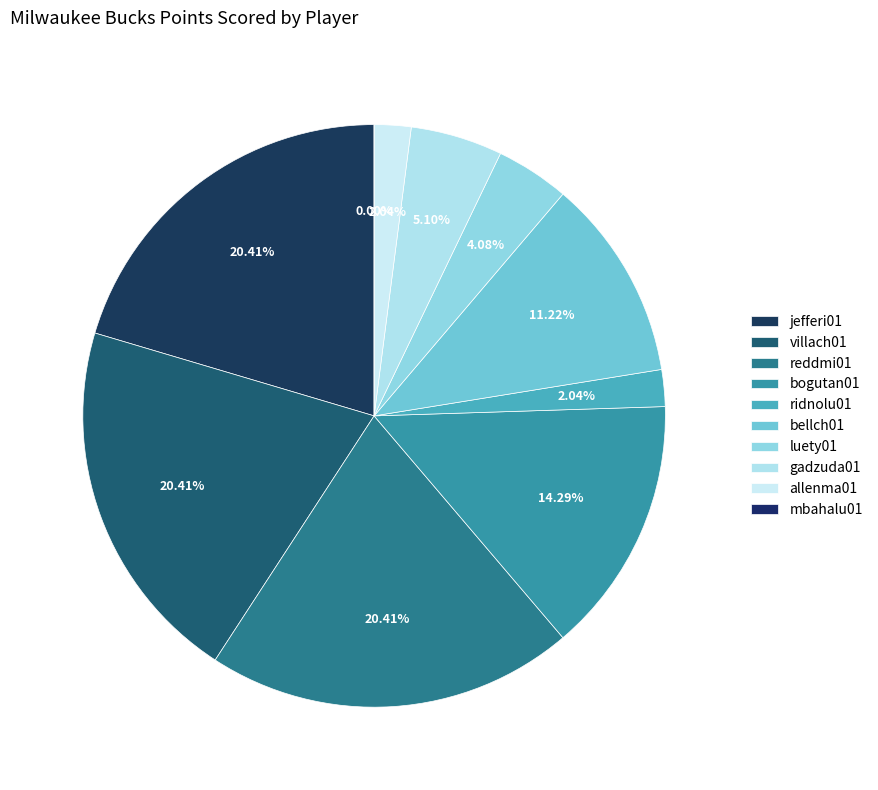

What is the smallest slice in the pie chart?

mbahalu01